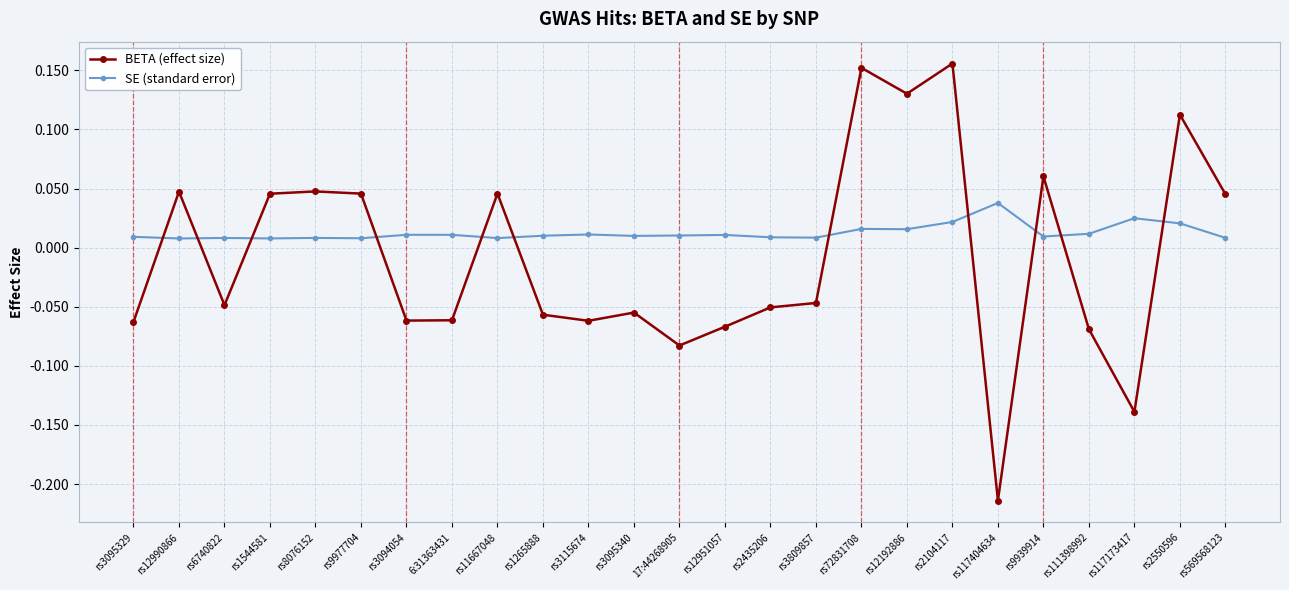

Where is the first local maximum for BETA (effect size)?

rs12990866